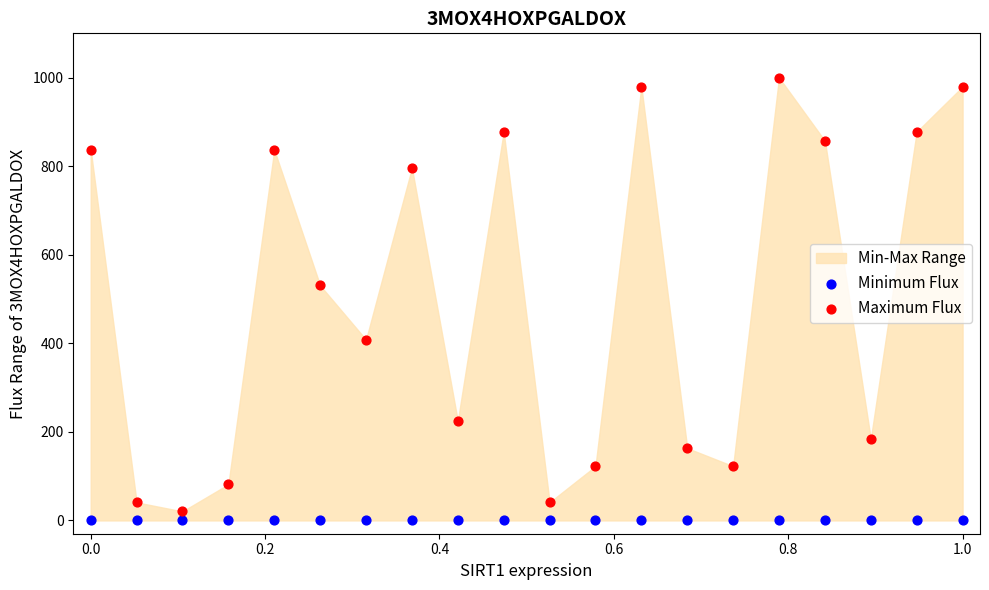

Which series reaches the maximum Y coordinate?

Maximum Flux